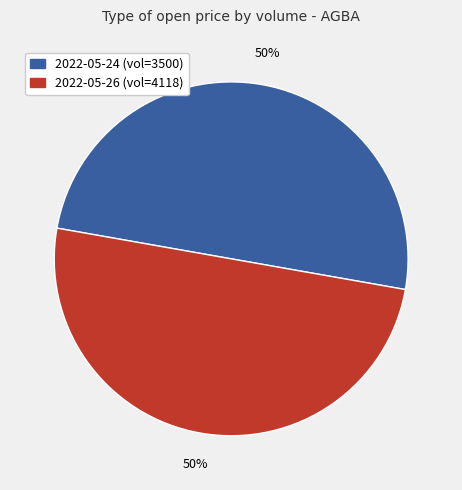

To the nearest percent, what is the average slice percentage?

50%